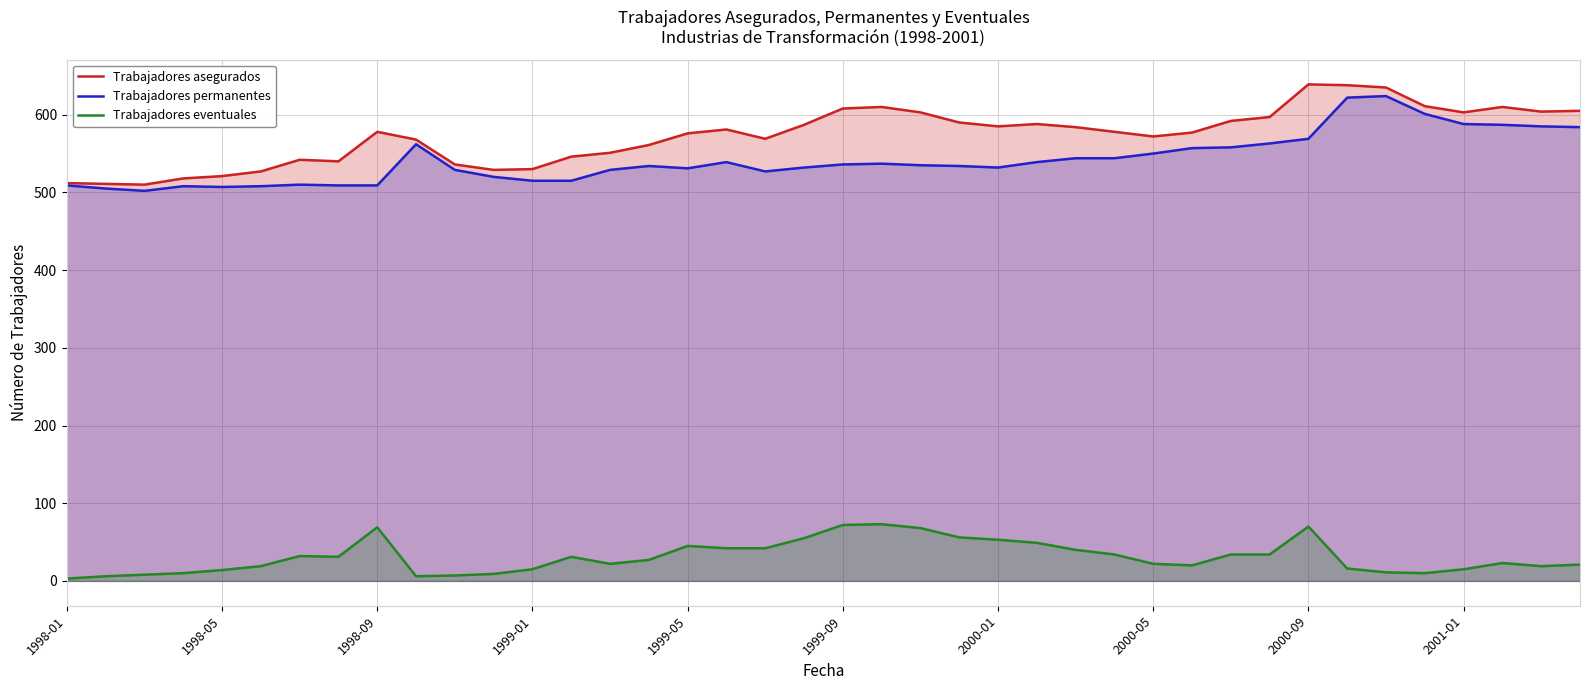

What position from the right is 13?

27